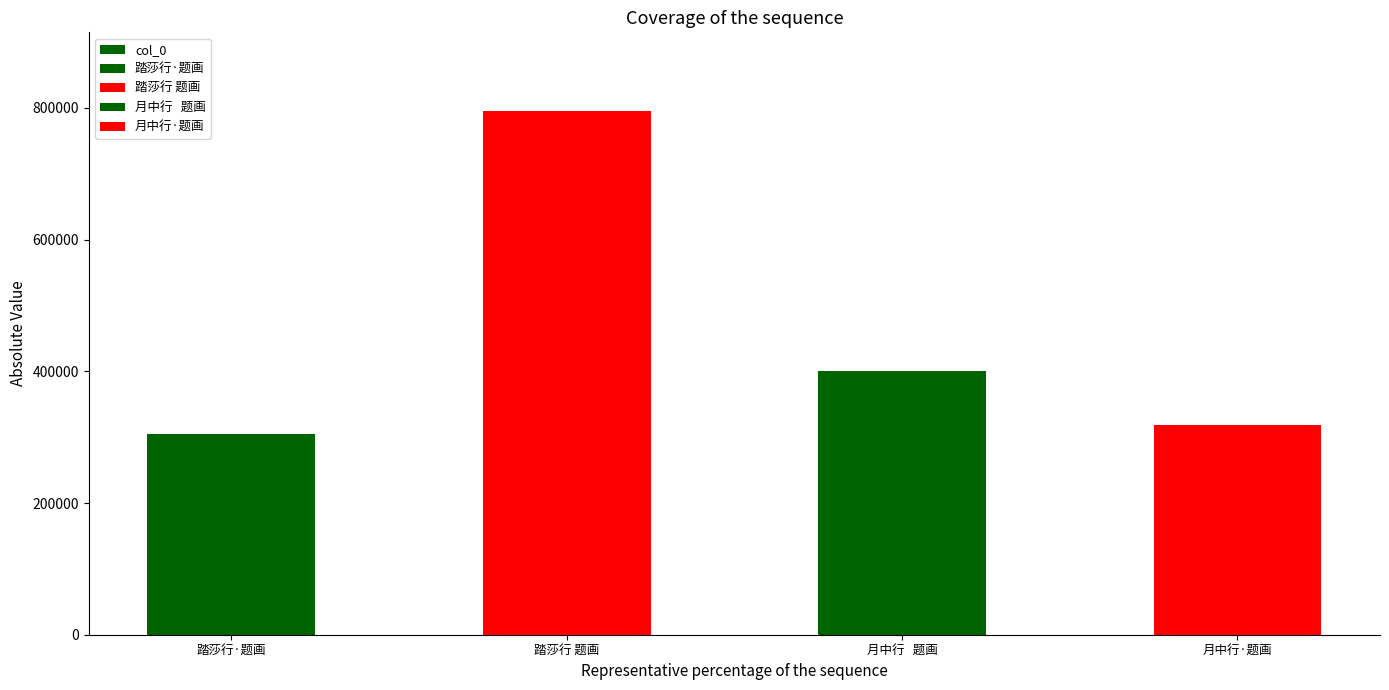

What is the difference between the values at 月中行·题画 and 月中行   题画?

82257